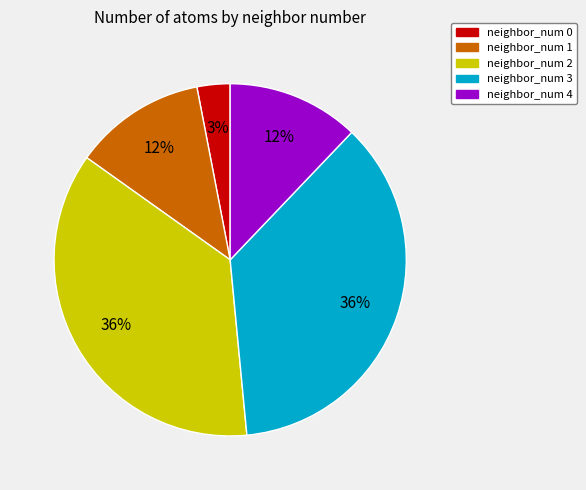

To the nearest percent, what is the average slice percentage?

20%